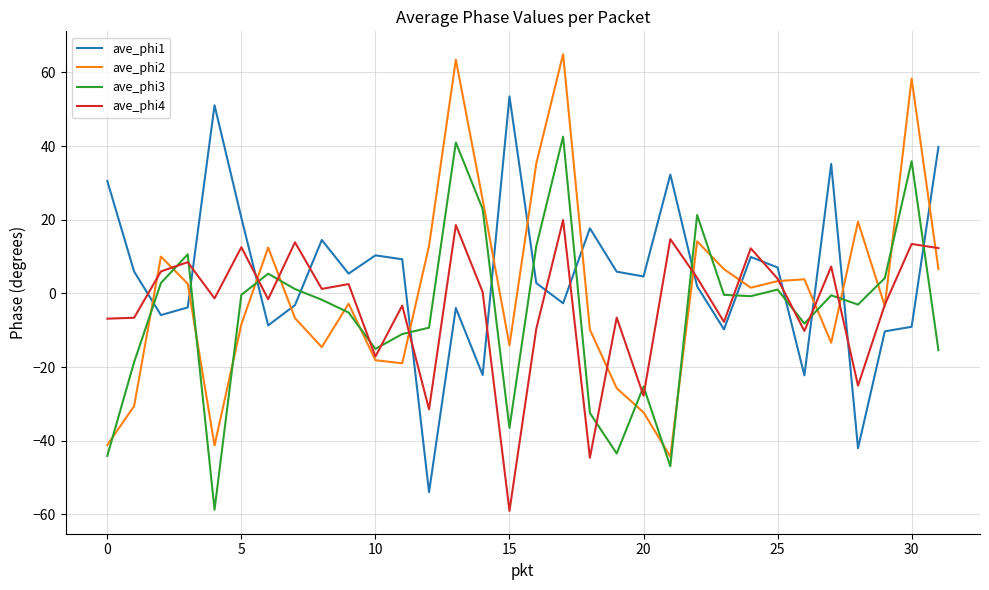

List the series in order of their overall mean, highest first.

ave_phi1, ave_phi2, ave_phi4, ave_phi3